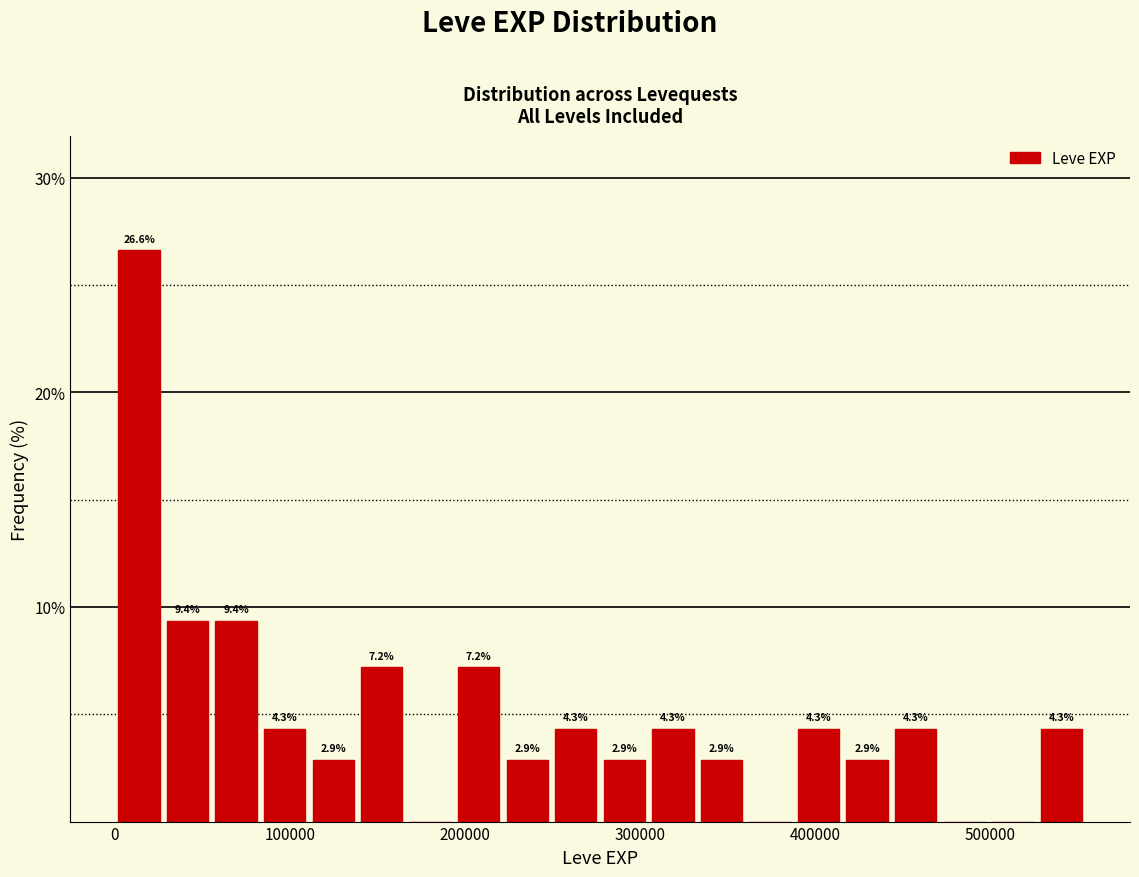

Around what value on the x-axis is the tallest bar? Give the approximate position of its centre, as read against the axis.

10000